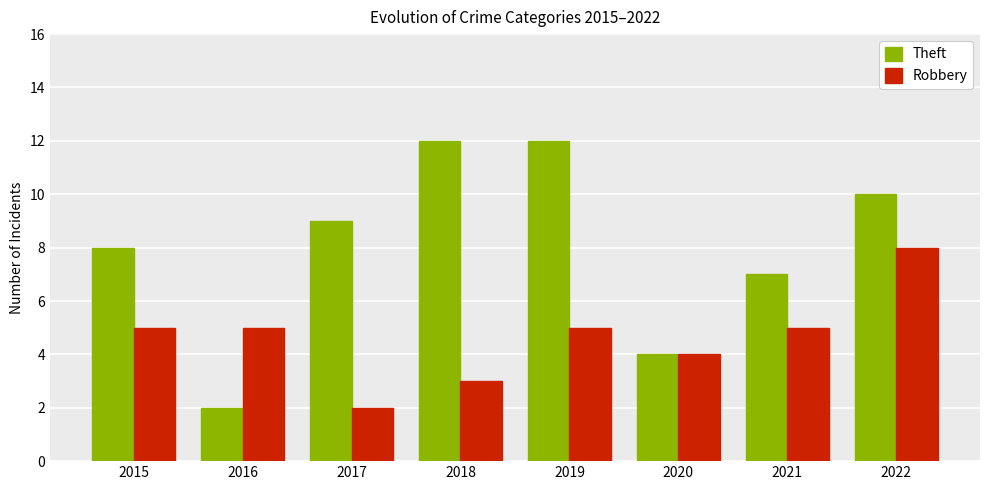

What is the approximate value of Robbery at 2020?

4